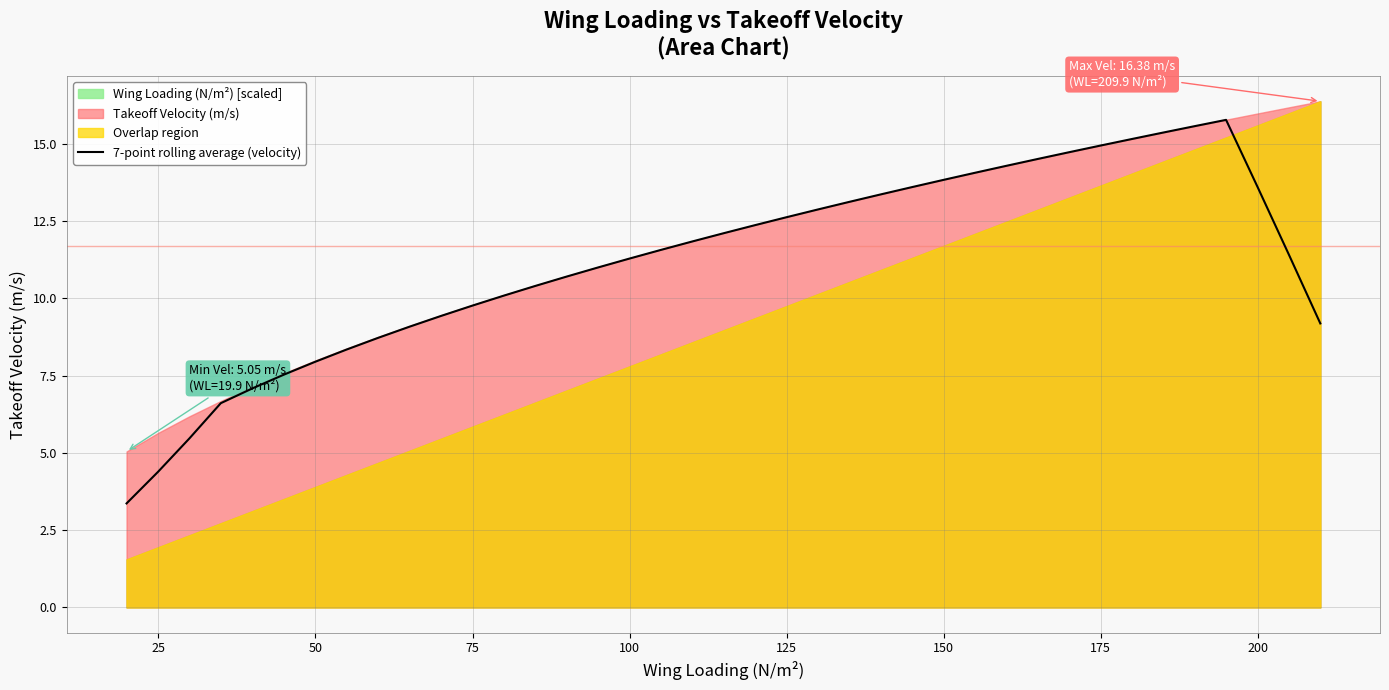

What is the average value?

11.2